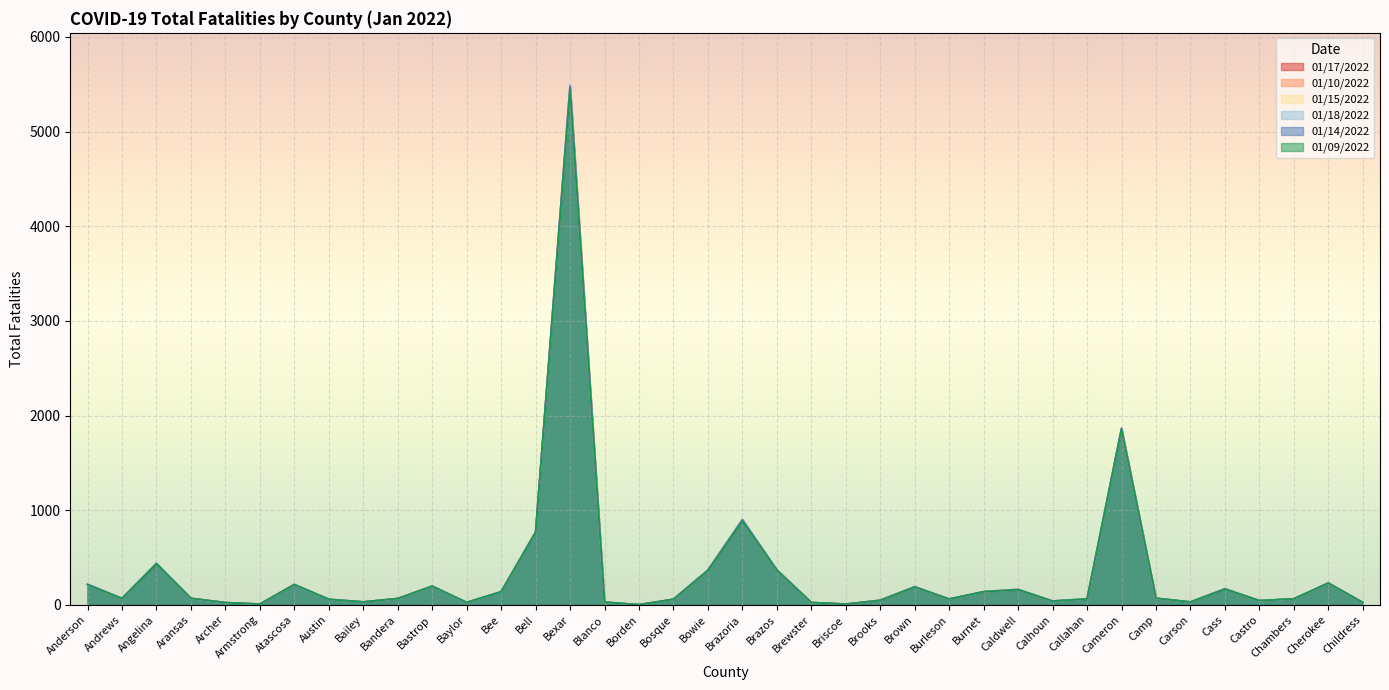

What are all the series names shown in the legend?

01/17/2022, 01/10/2022, 01/15/2022, 01/18/2022, 01/14/2022, 01/09/2022